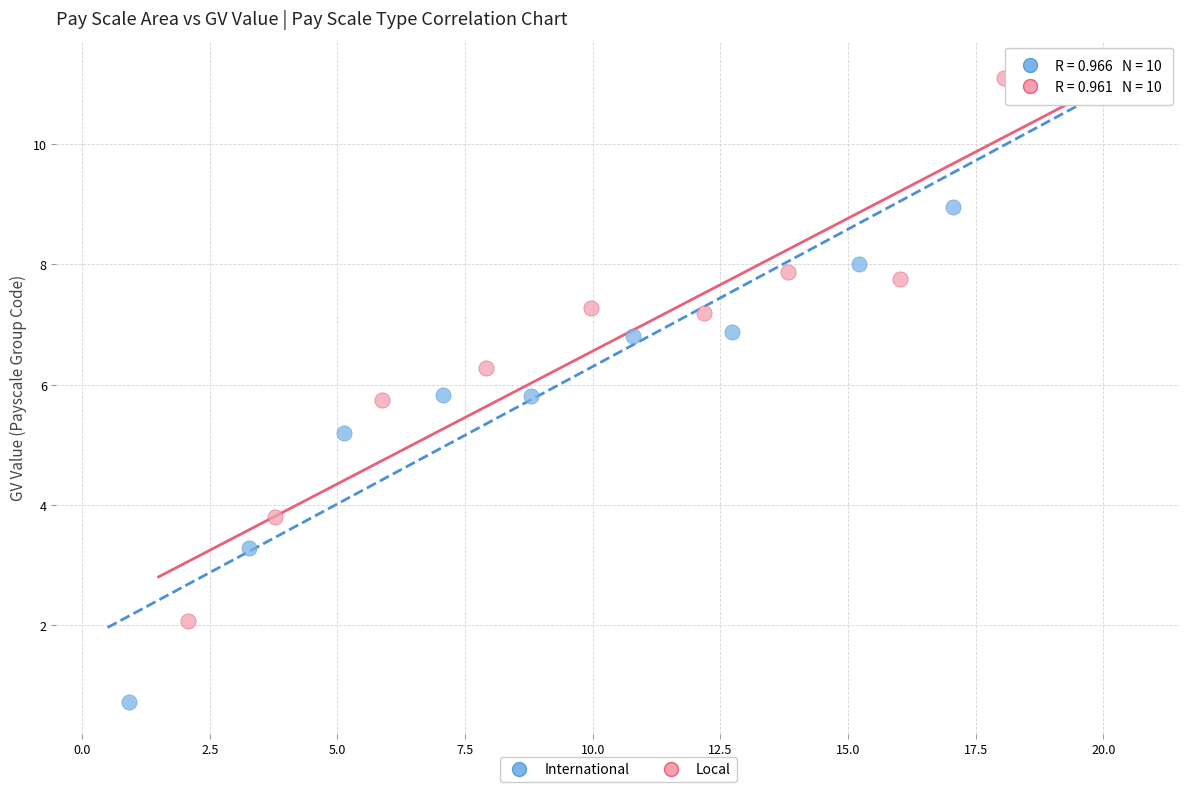

Which series contains the highest Y value?

Local